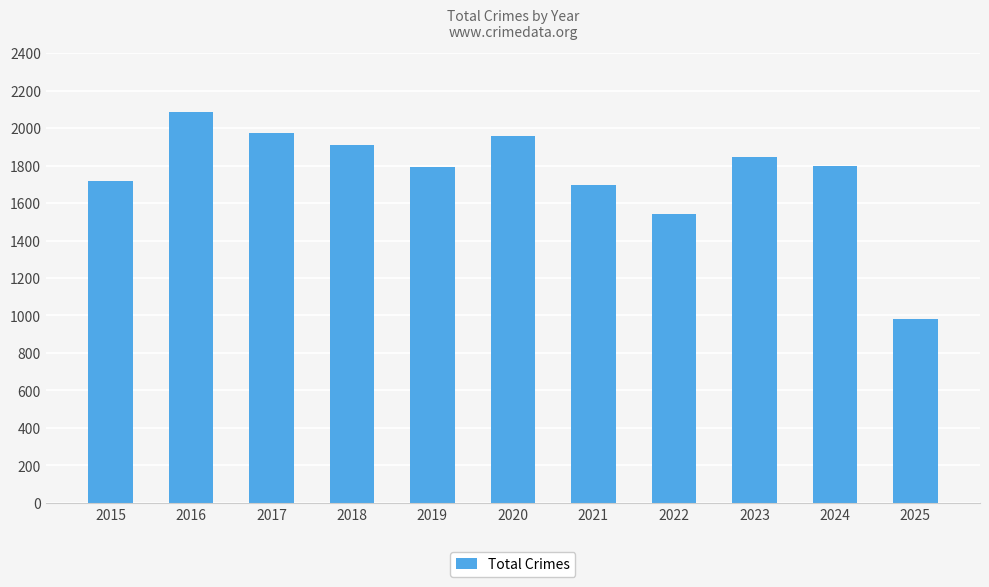

How many values are below 1800?

5